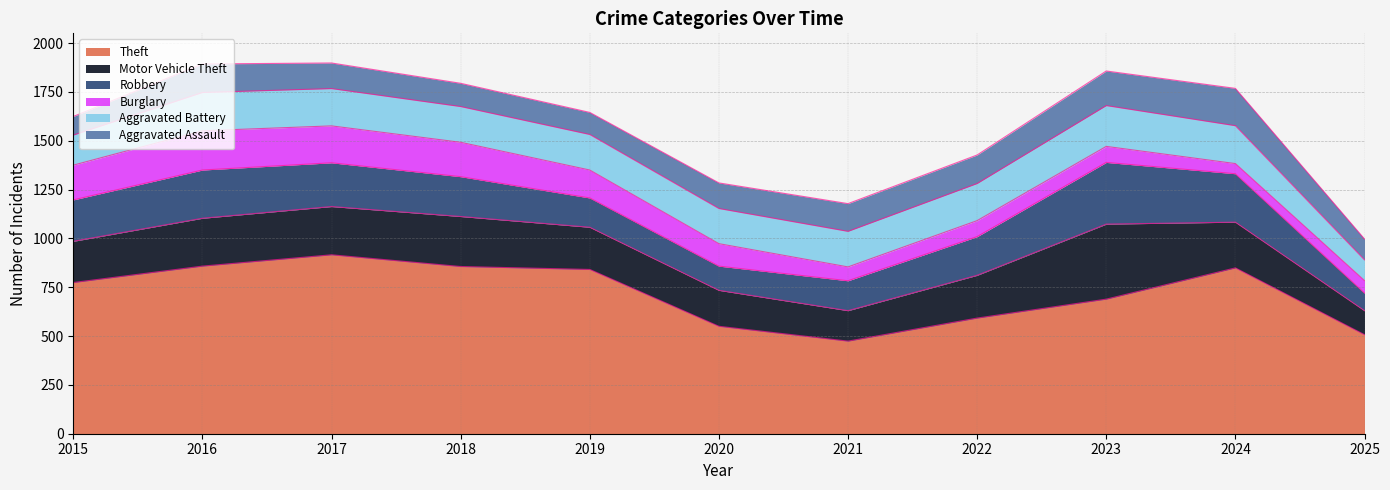

At which category is the sum across all series the highest?

2017